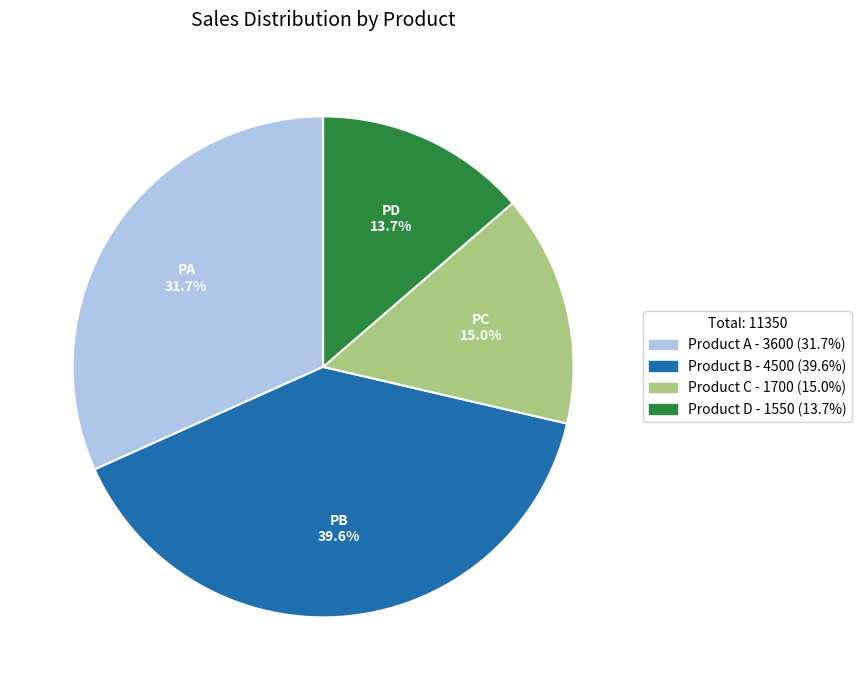

Does Product C represent more than half of the total?

No